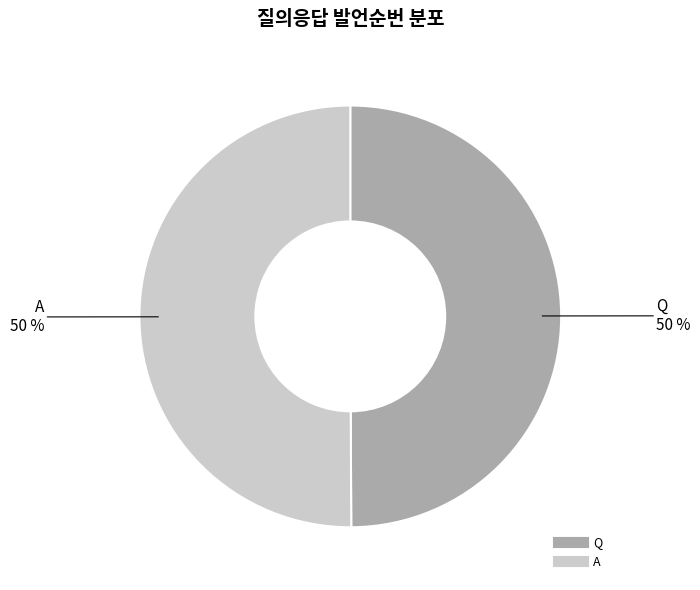

To the nearest percent, what is the combined percentage of Q and A?

100%